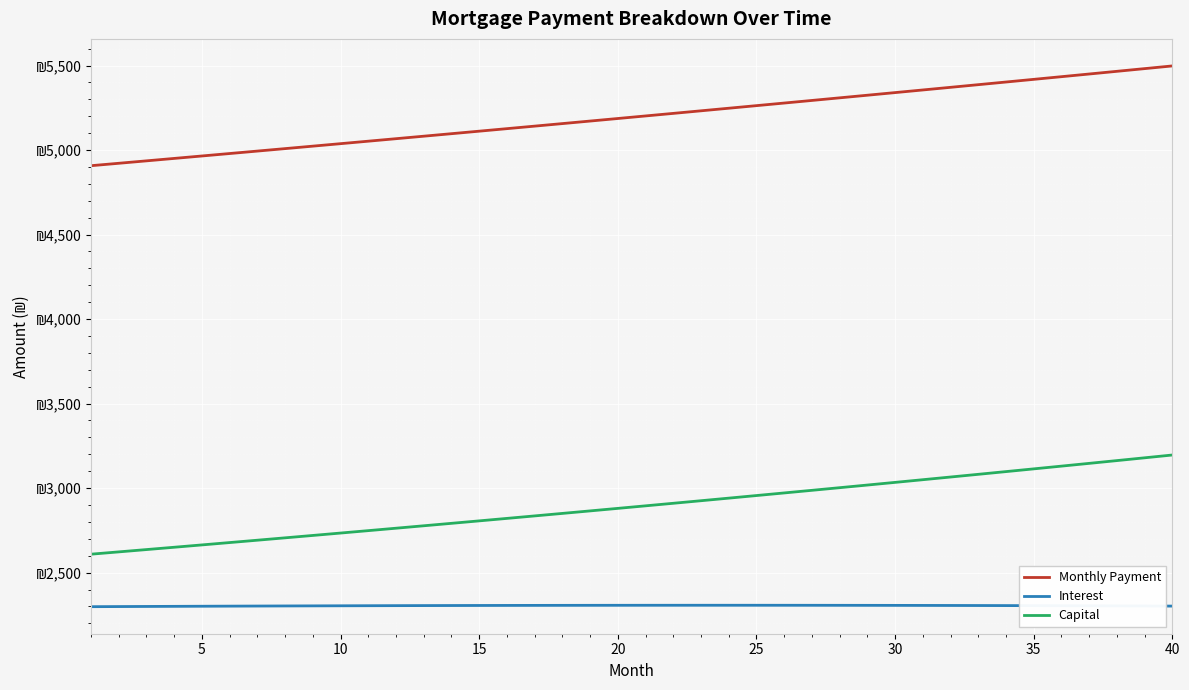

What is the value of the Monthly Payment point at the 7th from the left?

4993.8